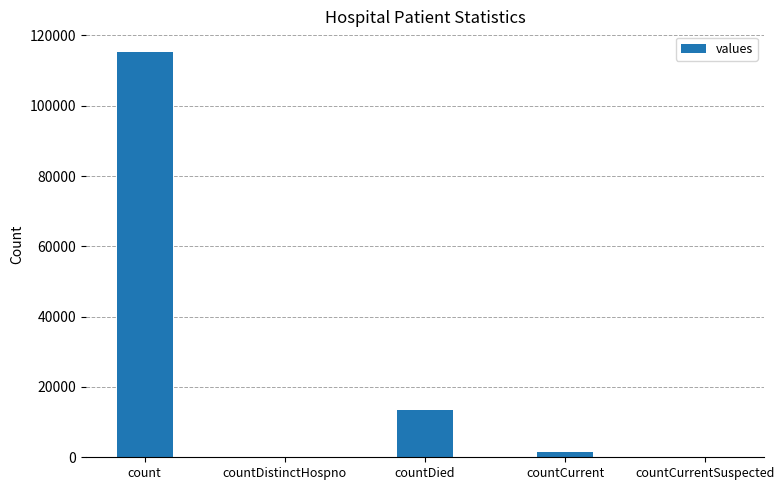

What is the greatest value displayed?

115379